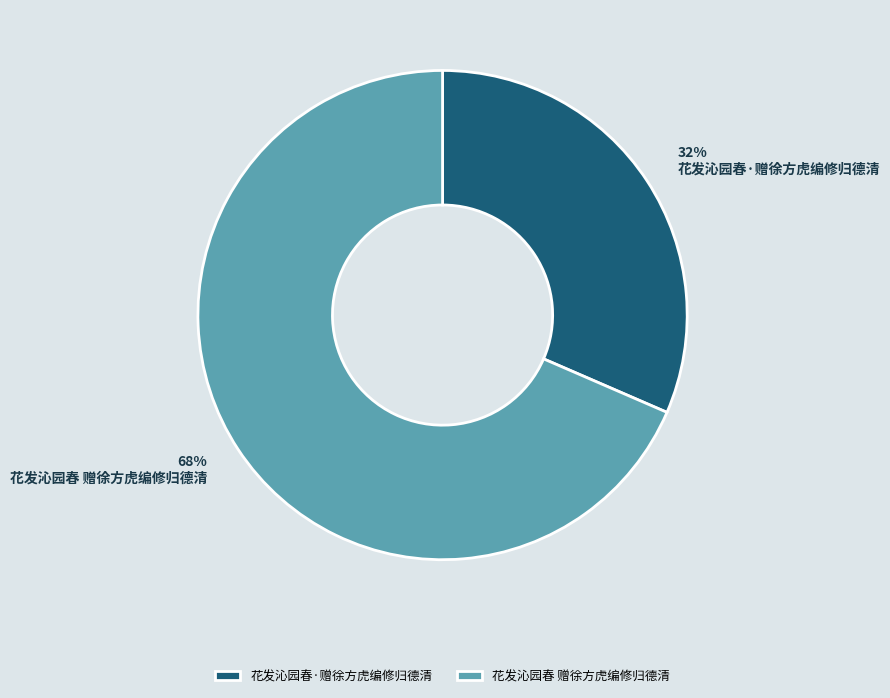

Count the number of slices in the pie.

2